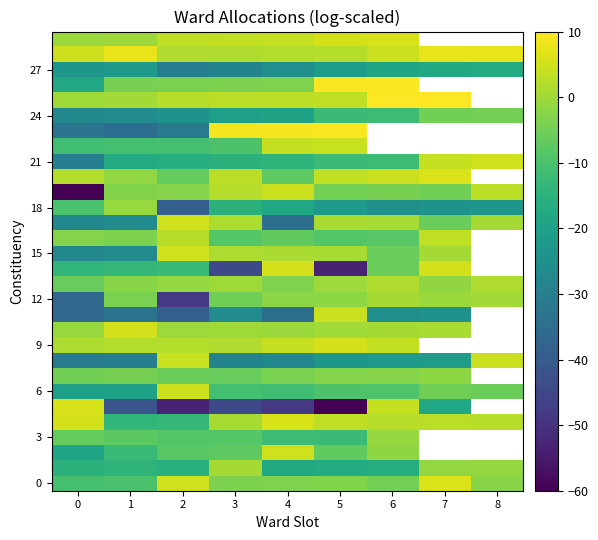

Which has a higher value, 2 or 0?

2